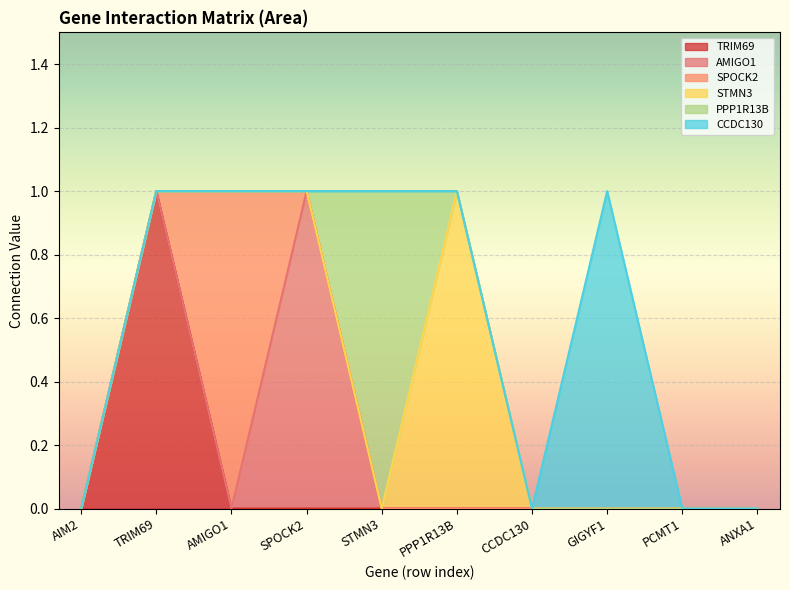

At how many categories does at least one series exceed 0?

6